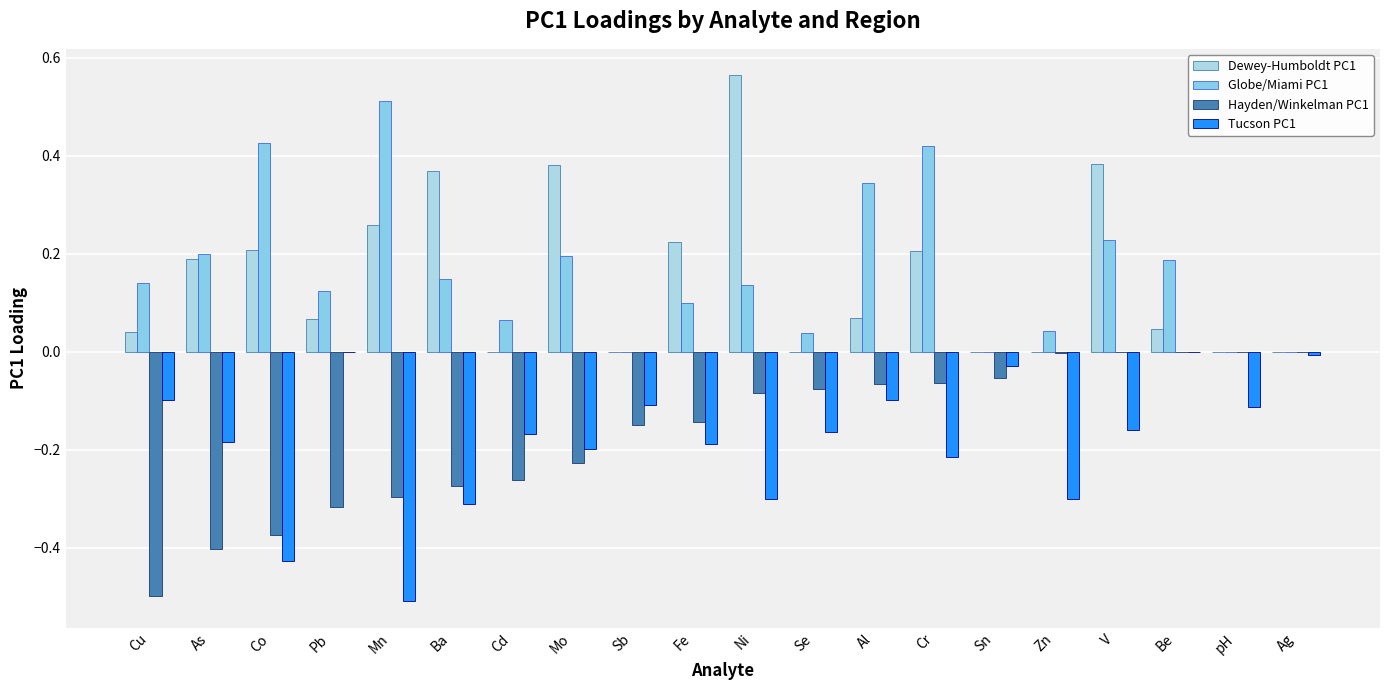

Rank the series by their maximum value, from lowest to highest.

Hayden/Winkelman PC1, Tucson PC1, Globe/Miami PC1, Dewey-Humboldt PC1